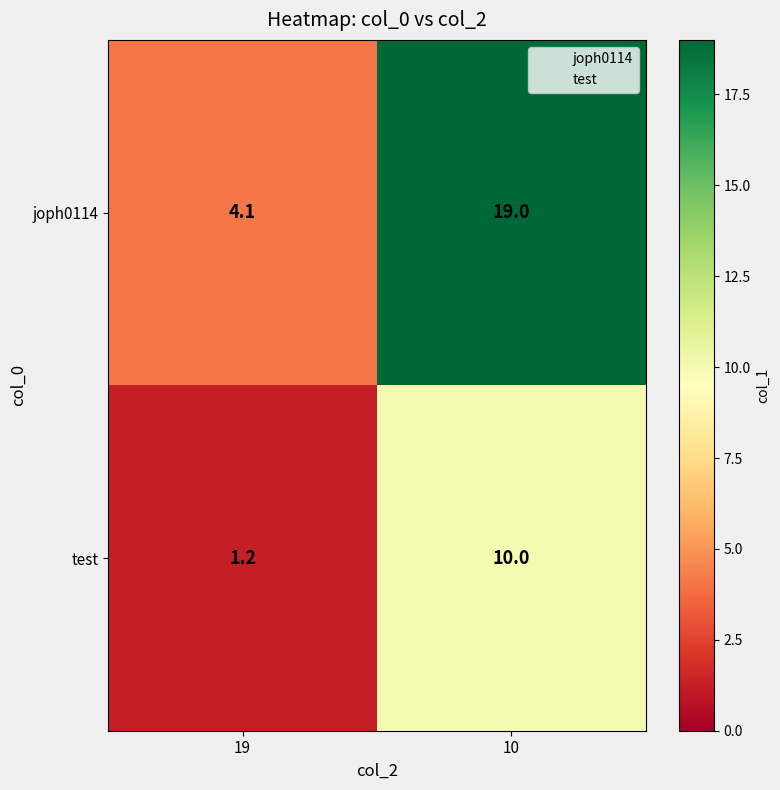

List the series in order of their peak value, lowest first.

test, joph0114